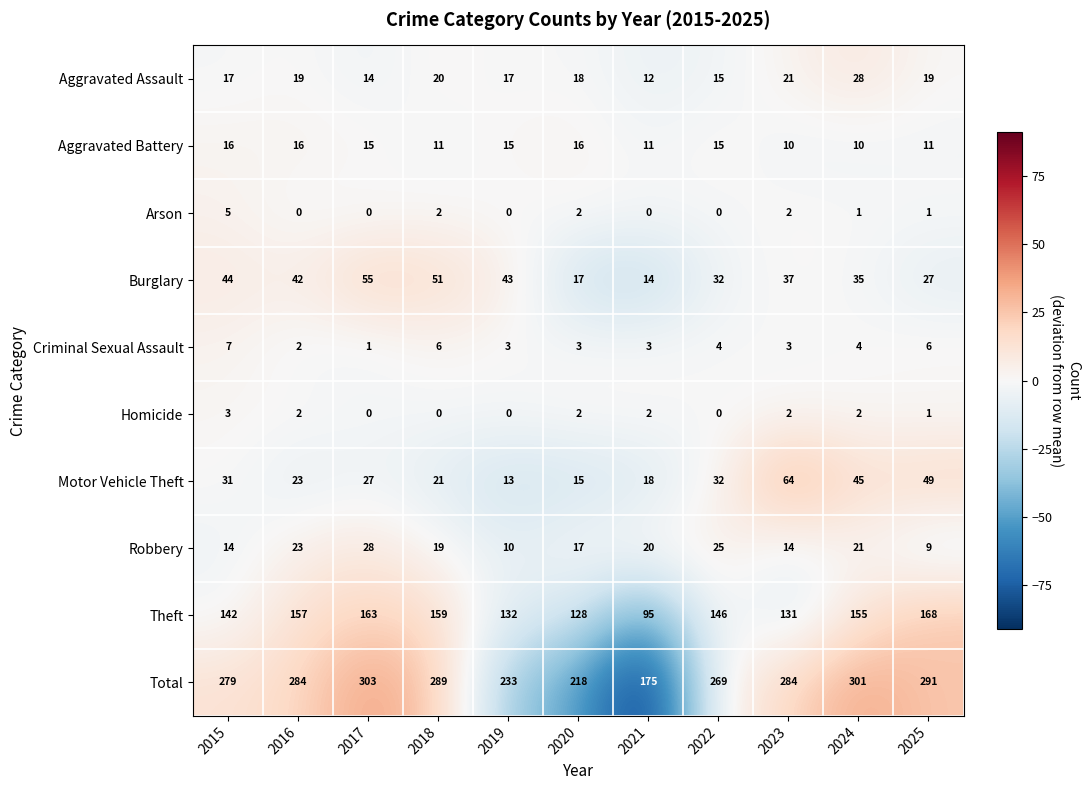

At which category is the sum across all series the highest?

2017